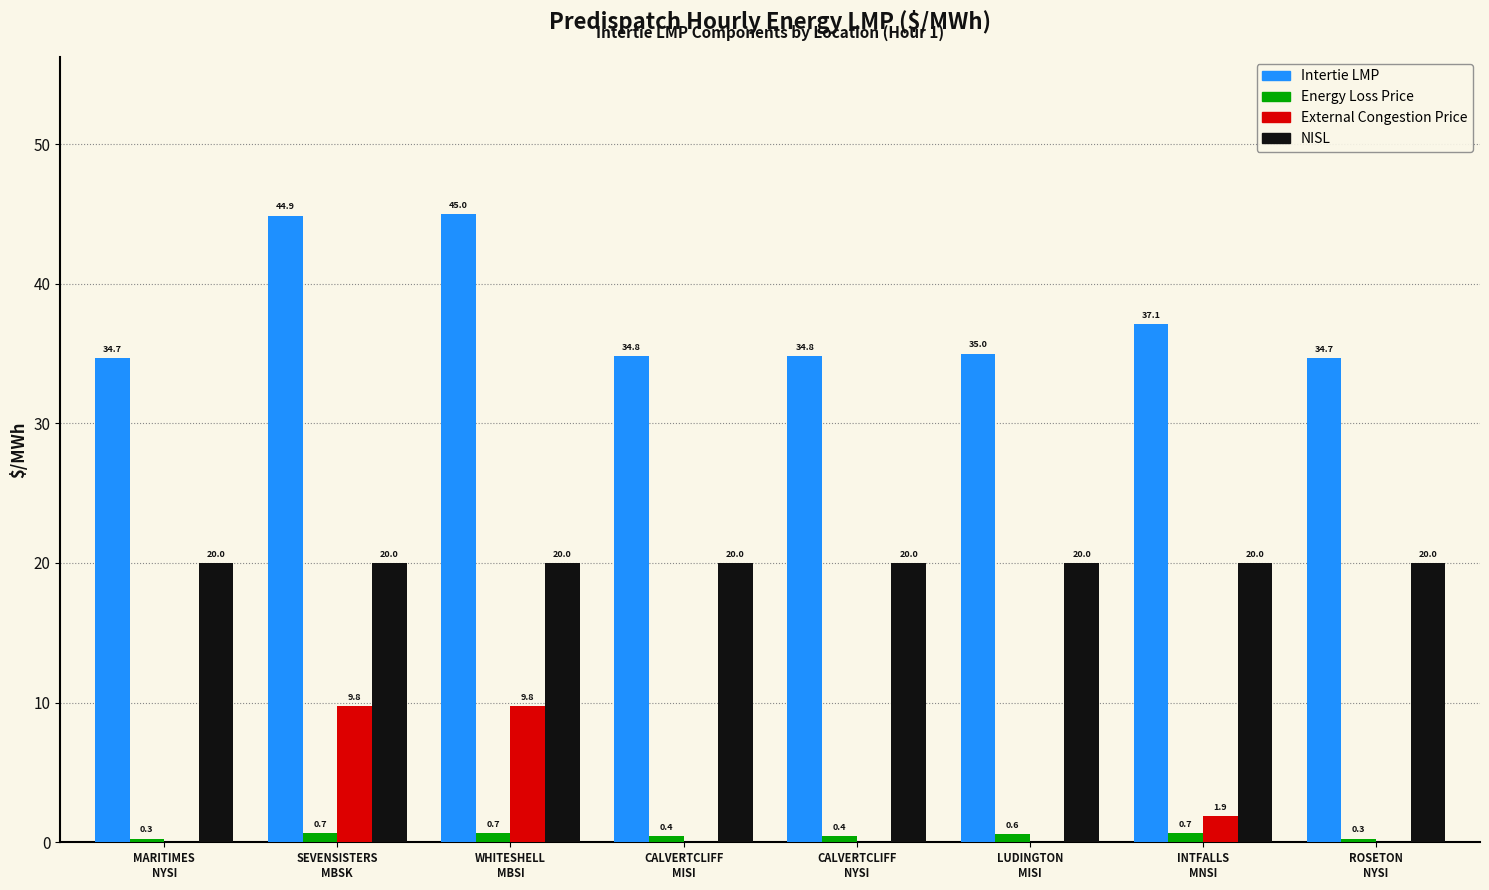

Reading right to left, extract all data points from this chart.

Intertie LMP: ROSETON
NYSI=34.7	INTFALLS
MNSI=37.1	LUDINGTON
MISI=35.0	CALVERTCLIFF
NYSI=34.8	CALVERTCLIFF
MISI=34.8	WHITESHELL
MBSI=45.0	SEVENSISTERS
MBSK=44.9	MARITIMES
NYSI=34.7
Energy Loss Price: ROSETON
NYSI=0.3	INTFALLS
MNSI=0.7	LUDINGTON
MISI=0.6	CALVERTCLIFF
NYSI=0.4	CALVERTCLIFF
MISI=0.4	WHITESHELL
MBSI=0.7	SEVENSISTERS
MBSK=0.7	MARITIMES
NYSI=0.3
External Congestion Price: ROSETON
NYSI=0.0	INTFALLS
MNSI=1.9	LUDINGTON
MISI=0.0	CALVERTCLIFF
NYSI=0.0	CALVERTCLIFF
MISI=0.0	WHITESHELL
MBSI=9.8	SEVENSISTERS
MBSK=9.8	MARITIMES
NYSI=0.0
NISL: ROSETON
NYSI=20.0	INTFALLS
MNSI=20.0	LUDINGTON
MISI=20.0	CALVERTCLIFF
NYSI=20.0	CALVERTCLIFF
MISI=20.0	WHITESHELL
MBSI=20.0	SEVENSISTERS
MBSK=20.0	MARITIMES
NYSI=20.0